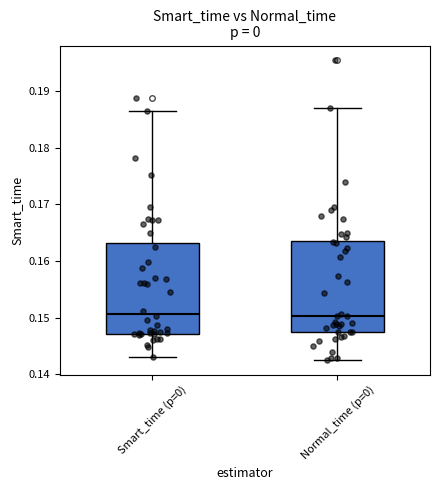

Reading left to right, read every box against the y-axis: the position of its median line, the range the box covers, and the ends of its whiskers. The values are not printed on the chart, so give them approximately, as read against the axis.

Smart_time (p=0): median 0.151, box 0.147 to 0.163, whiskers 0.143 to 0.187
Normal_time (p=0): median 0.150, box 0.147 to 0.164, whiskers 0.143 to 0.187